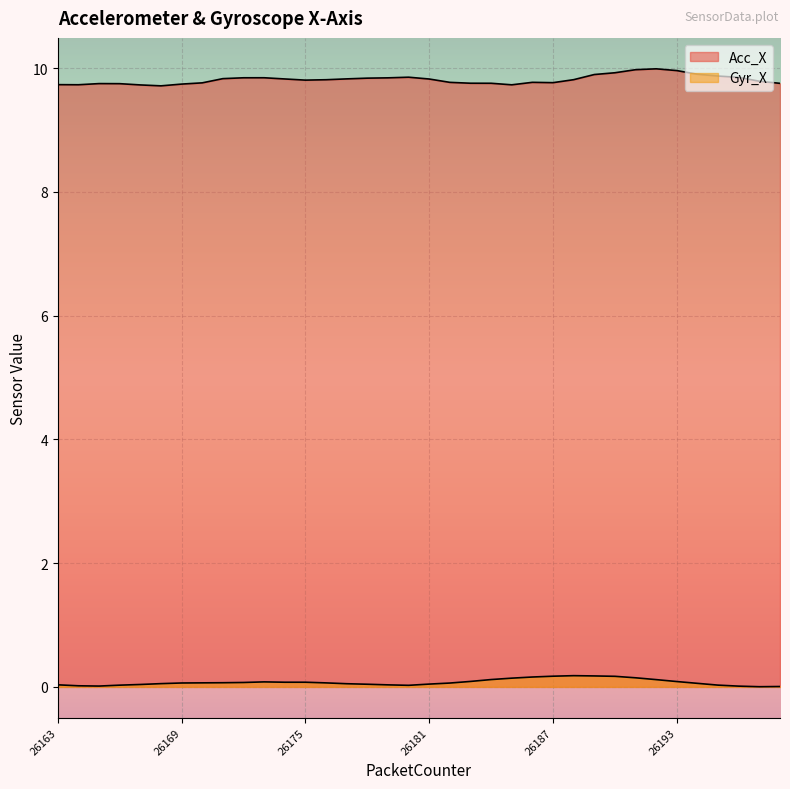

How many distinct data groups are displayed?

2